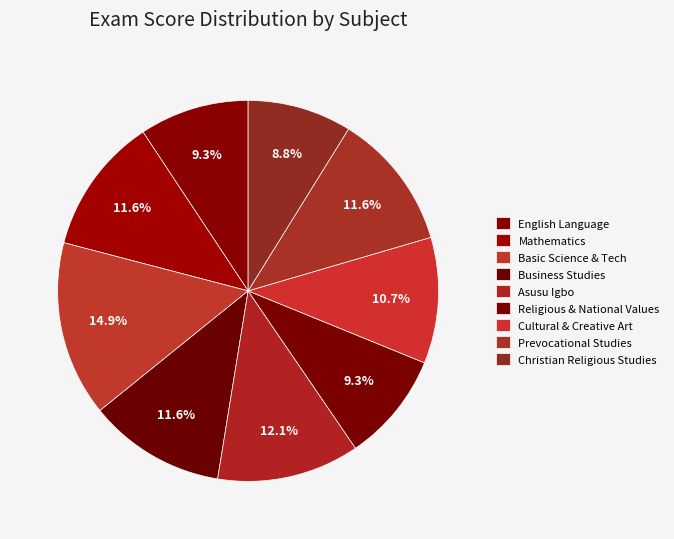

Which slice is the largest?

Basic Science & Tech